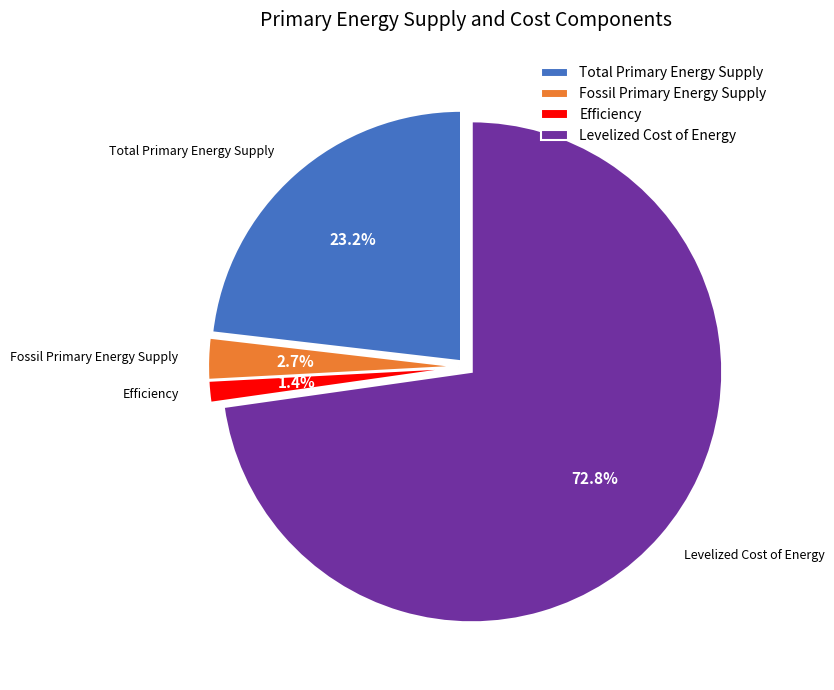

Does any single category account for the majority?

Yes